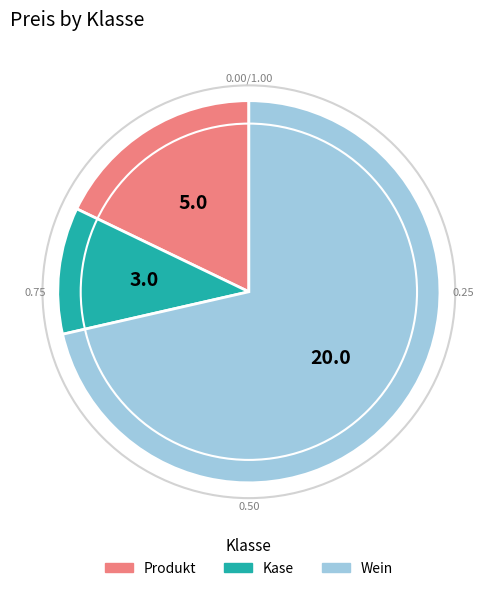

How many segments does this pie chart have?

3